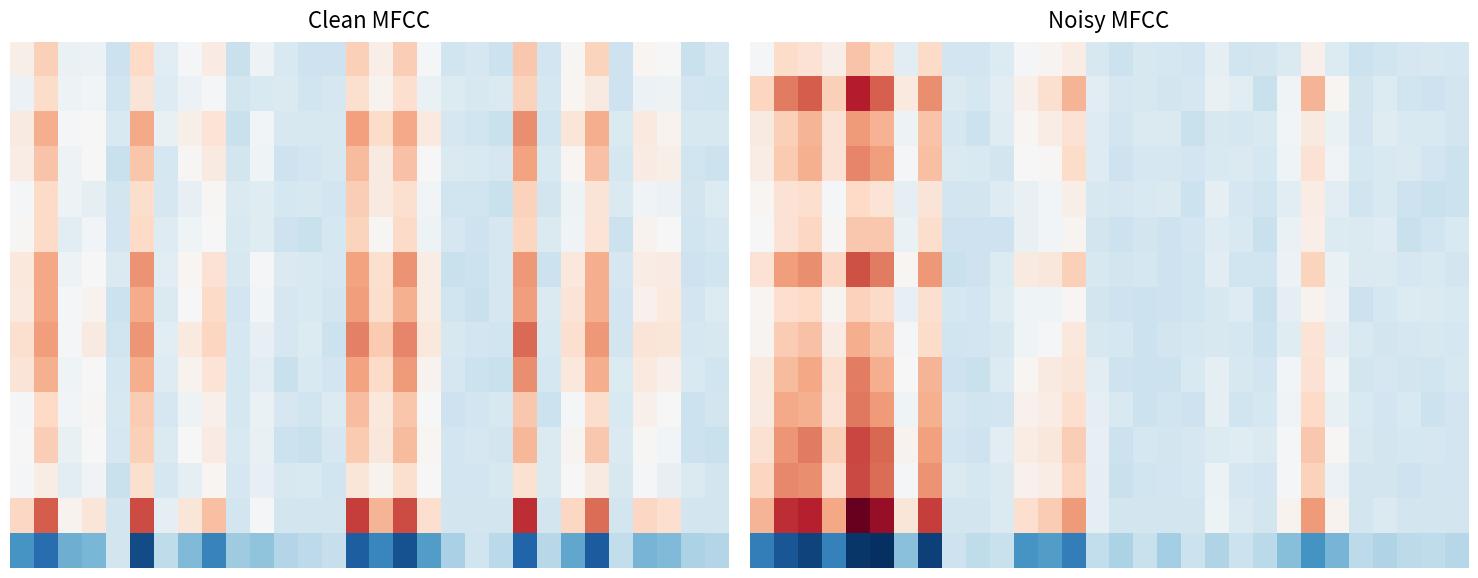

What is the difference between the highest and lowest values at 26?

20.4